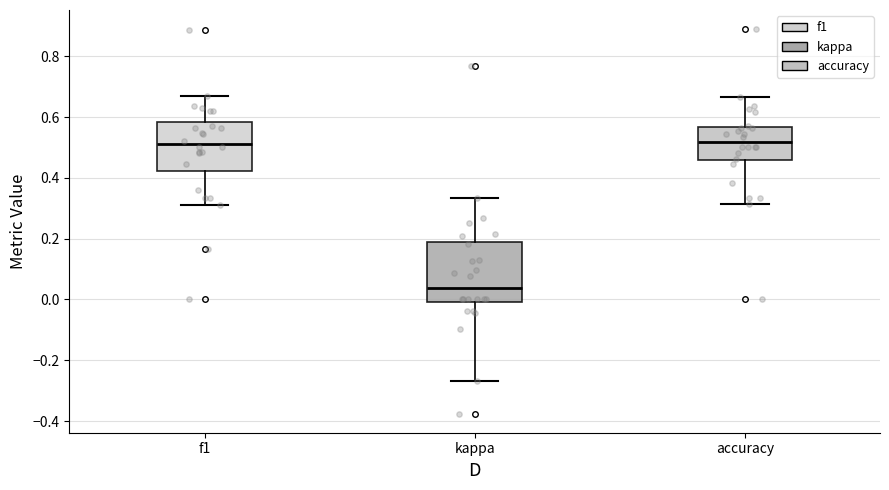

Where is the upper edge of the box for accuracy on the y-axis? The values are not printed on the chart, so give them approximately, as read against the axis.

0.56